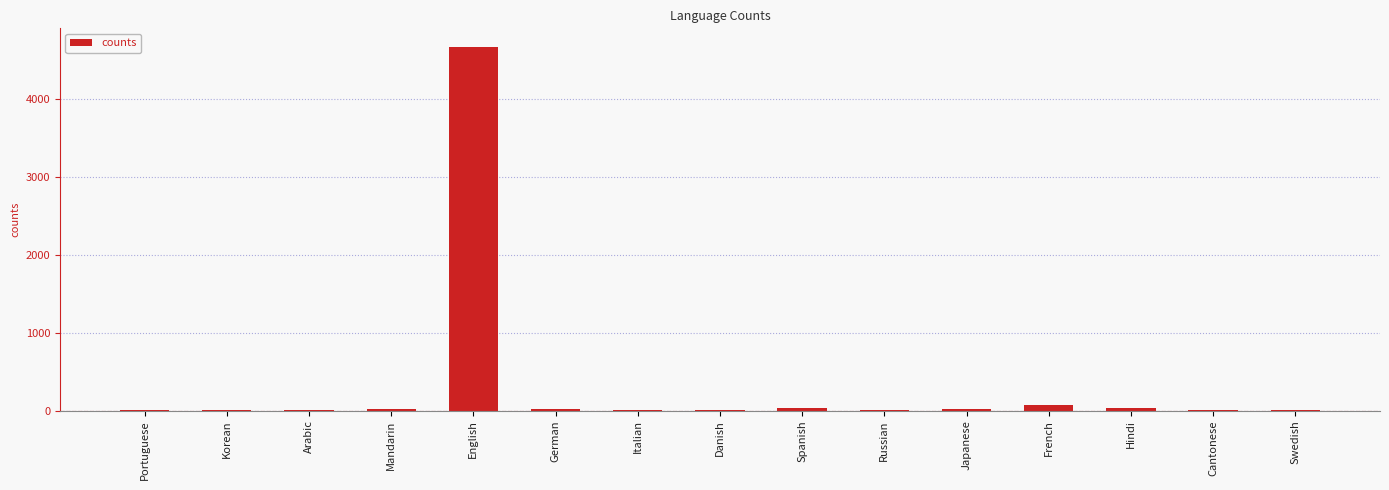

What is the greatest value displayed?

4666